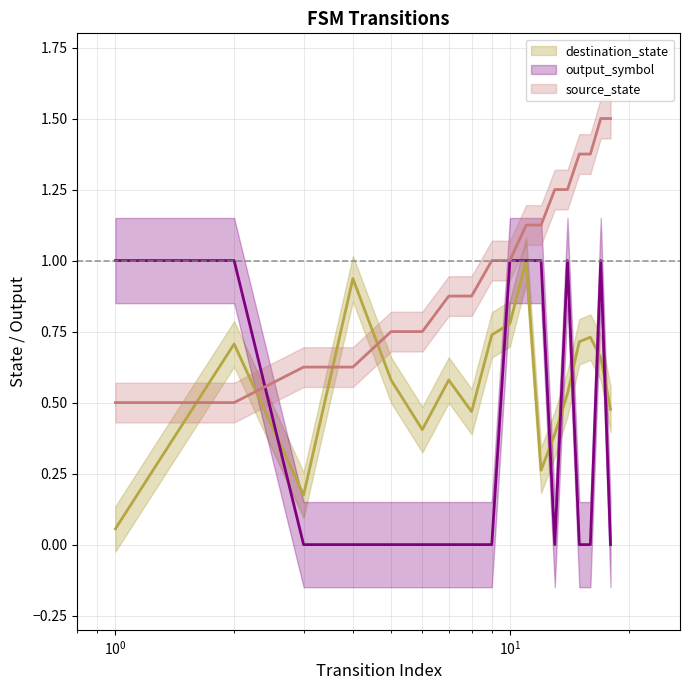

Does the chart display data point markers on the line(s)?

No